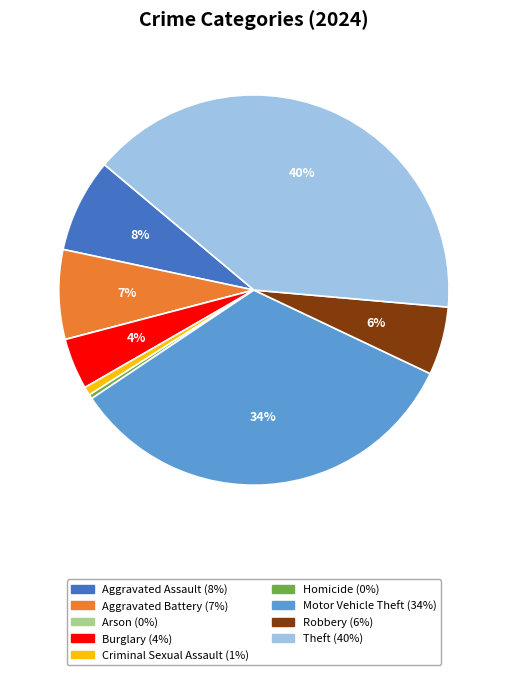

Is the sum of Theft and Robbery greater than half?

No